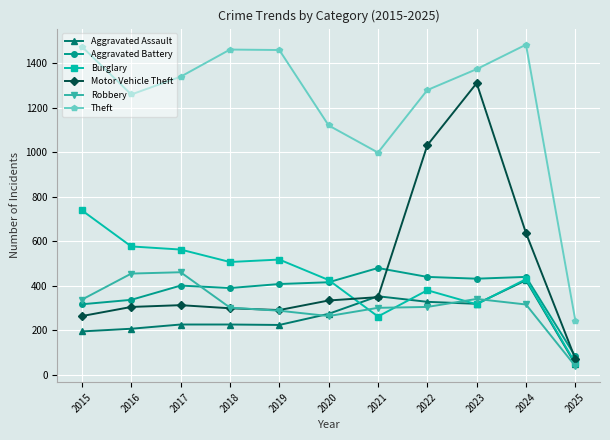

What is the value of the Motor Vehicle Theft point at the 10th from the left?

636